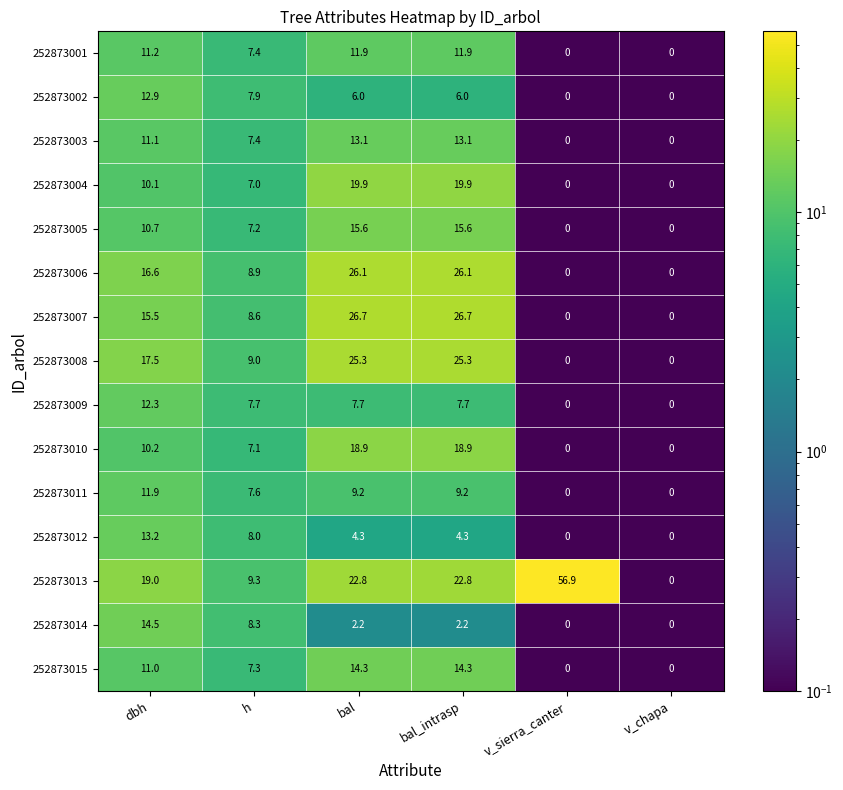

Which series has the largest range (max minus min)?

252873013